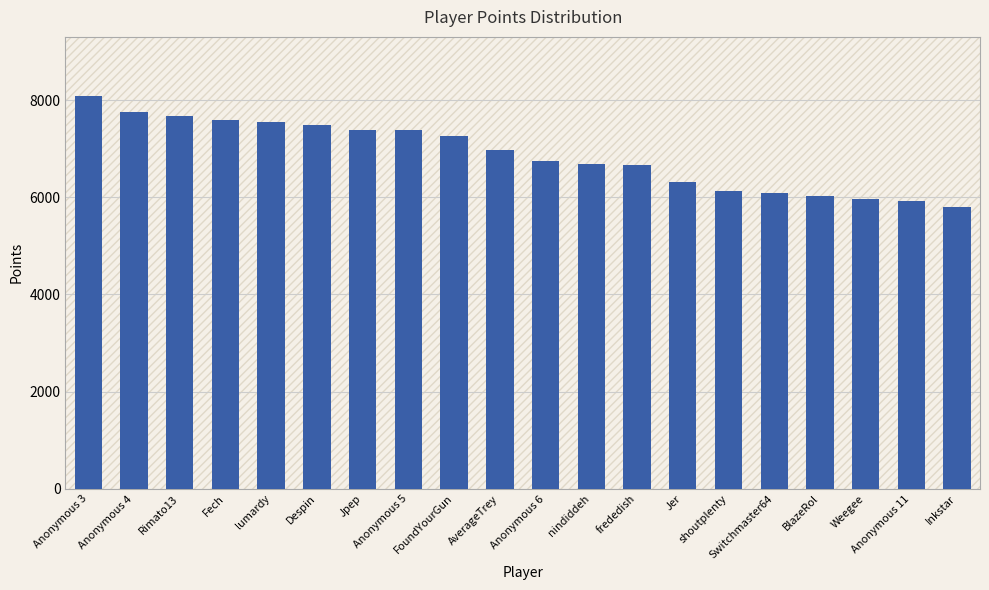

Are the bars horizontal?

No